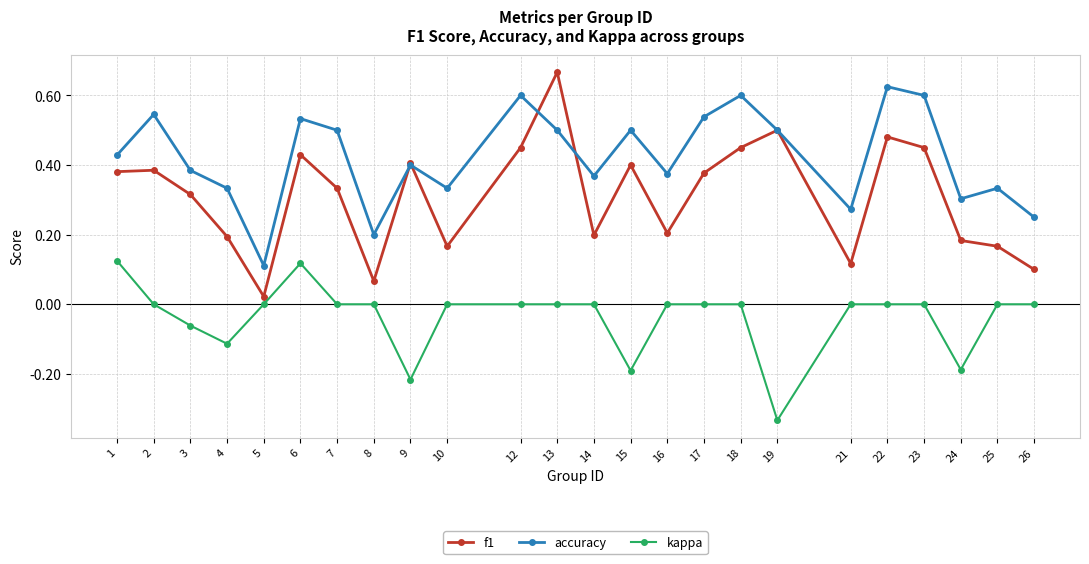

In accuracy, how many points are lower than both neighbors (excluding endpoints)?

7